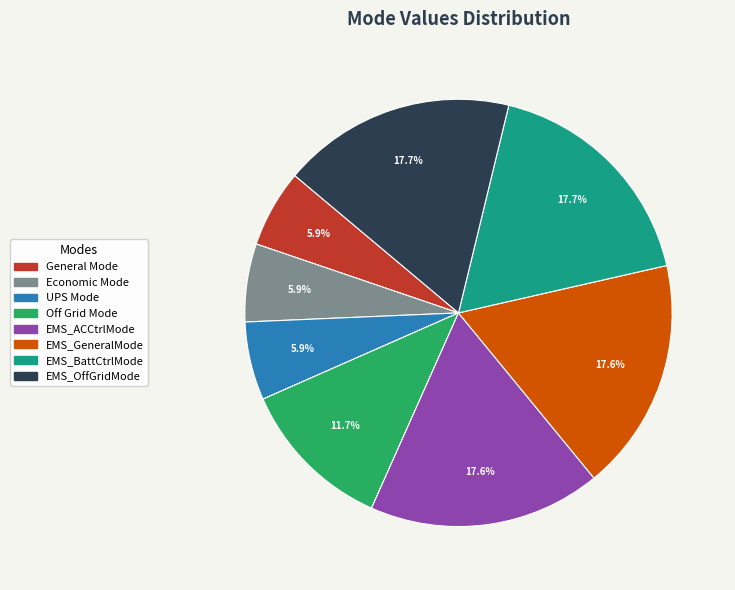

How many slices are in this pie chart?

8